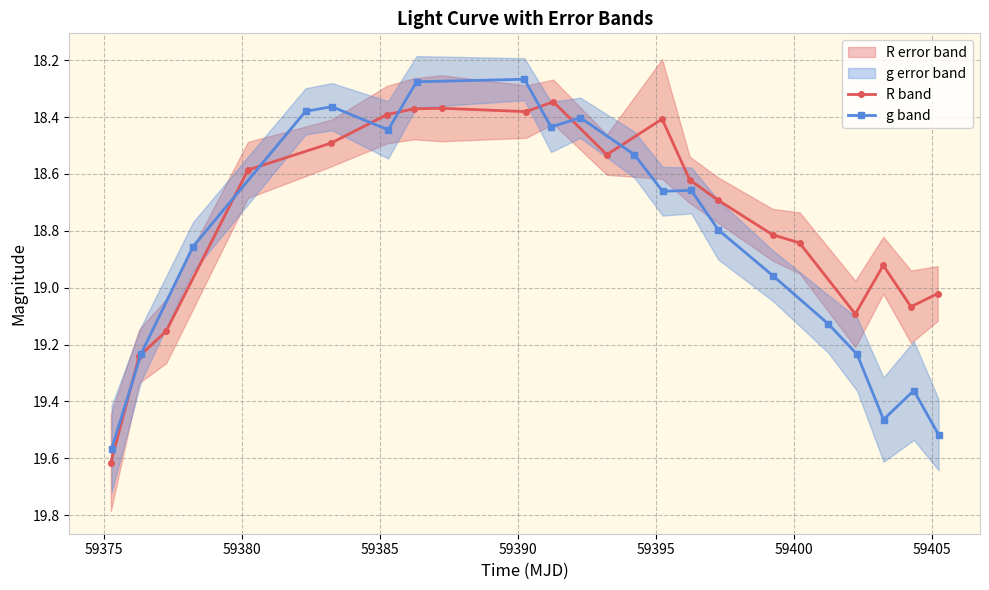

What is the value of the g band point at the 11th from the left?

18.5